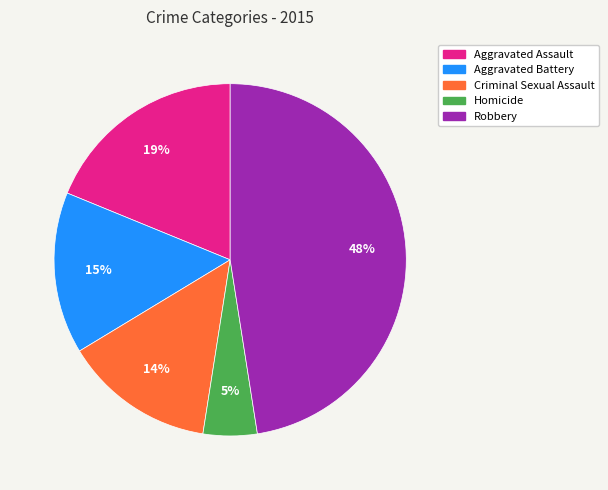

Is Homicide the majority of the pie?

No